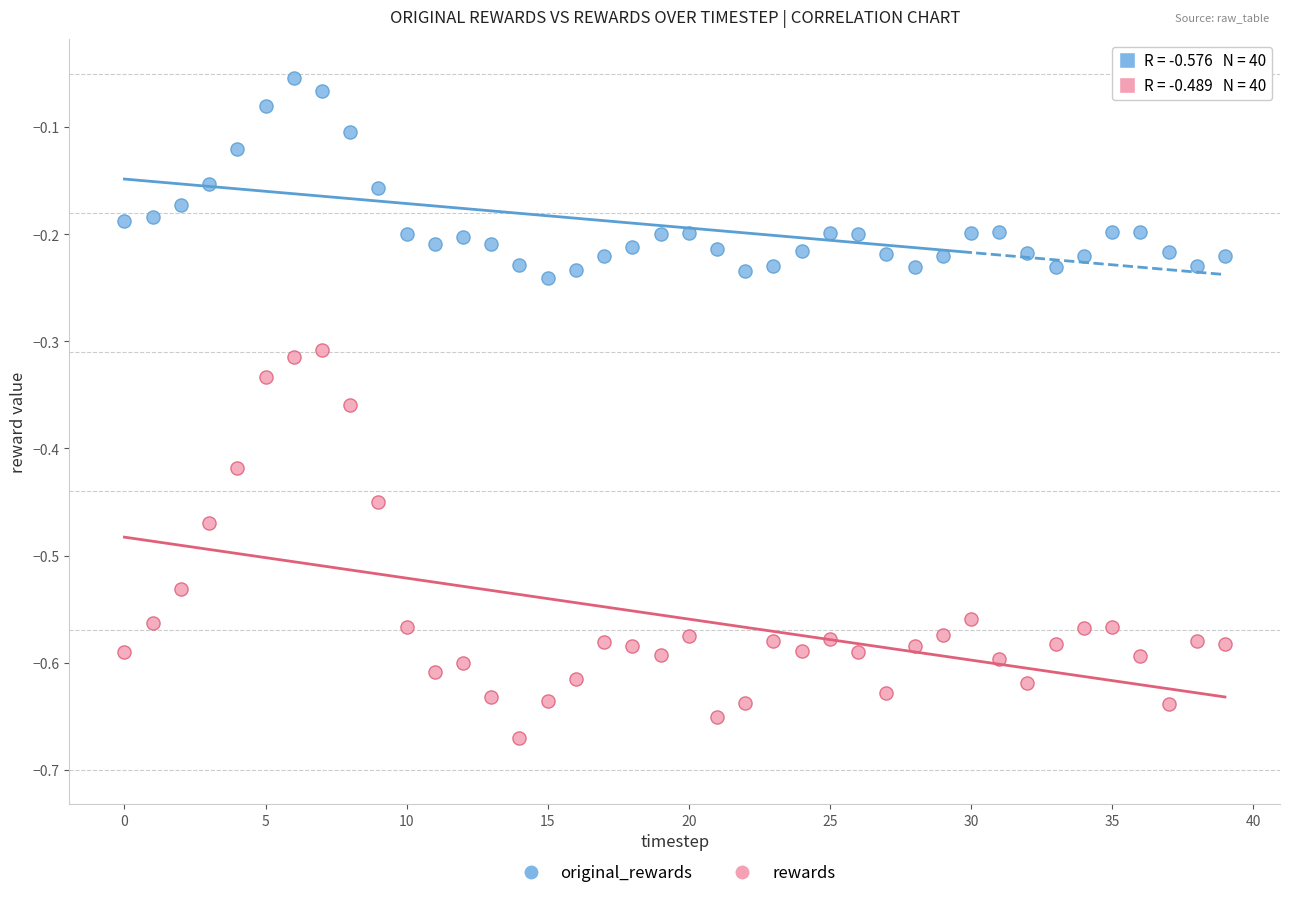

What are all the series names shown in the legend?

original_rewards, rewards